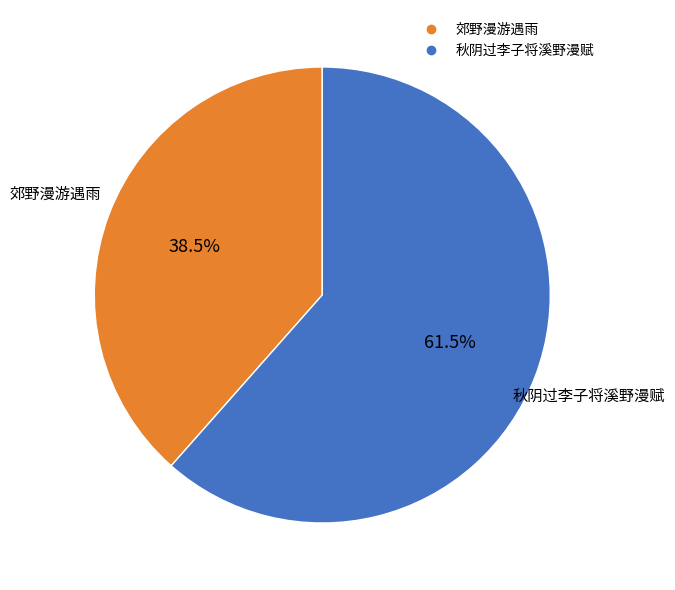

What is the ratio of the value at 秋阴过李子将溪野漫赋 to the value at 郊野漫游遇雨?

1.6